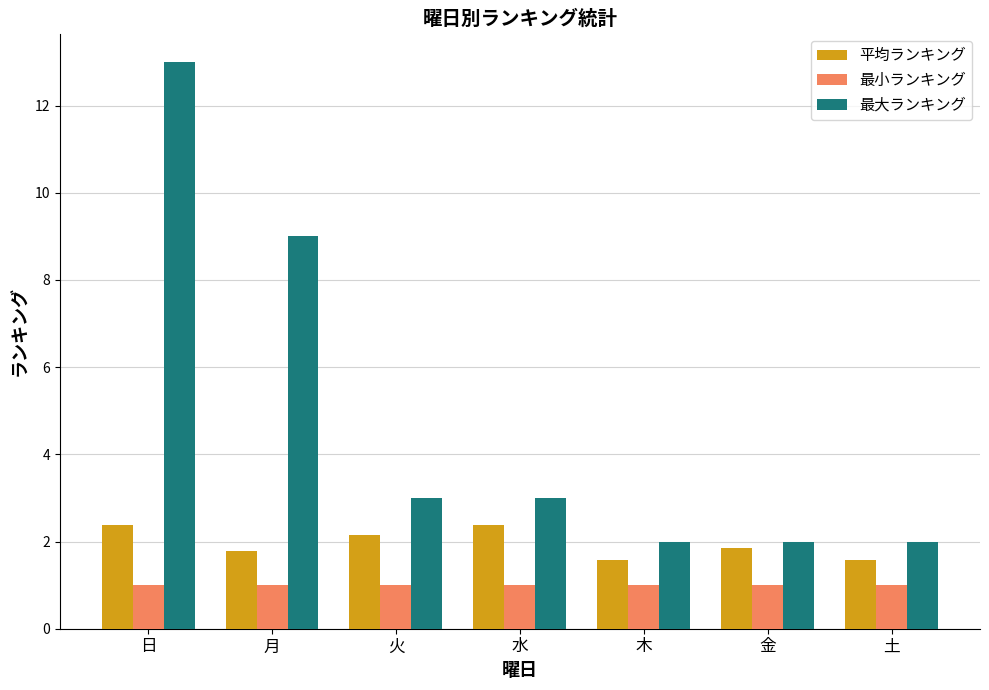

How many series are shown in this chart?

3